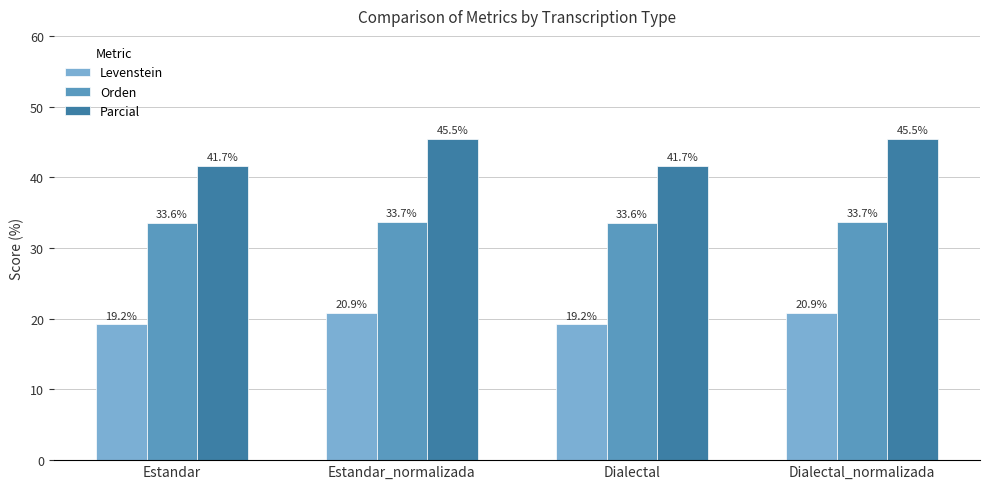

What is the smallest value displayed?

19.2